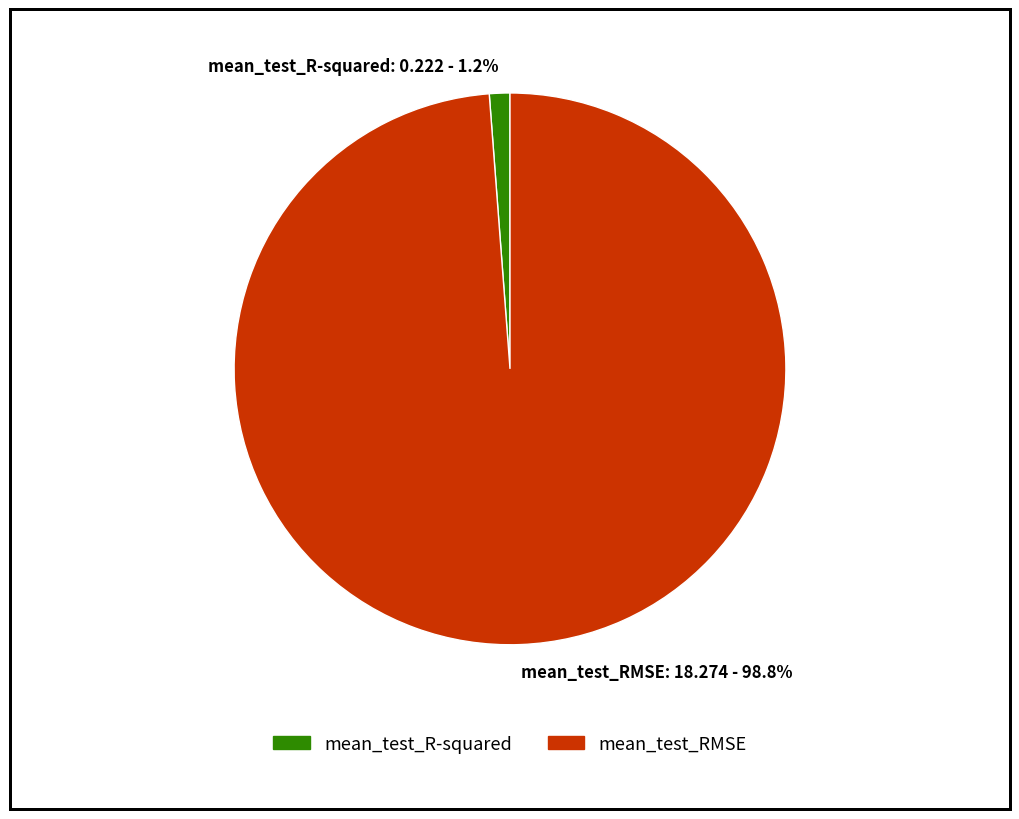

Is it true that mean_test_RMSE is 99% of the pie?

True